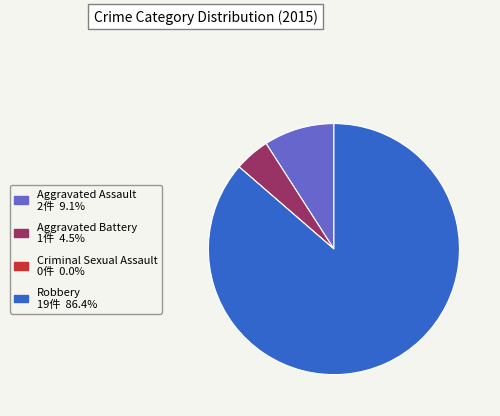

Is it true that Aggravated Assault is 9% of the pie?

True